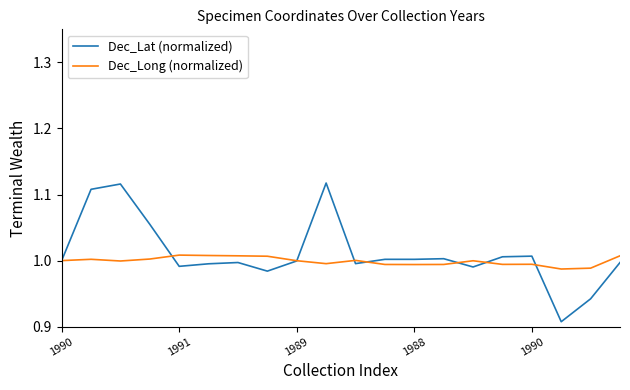

How many lines are shown in the chart?

2